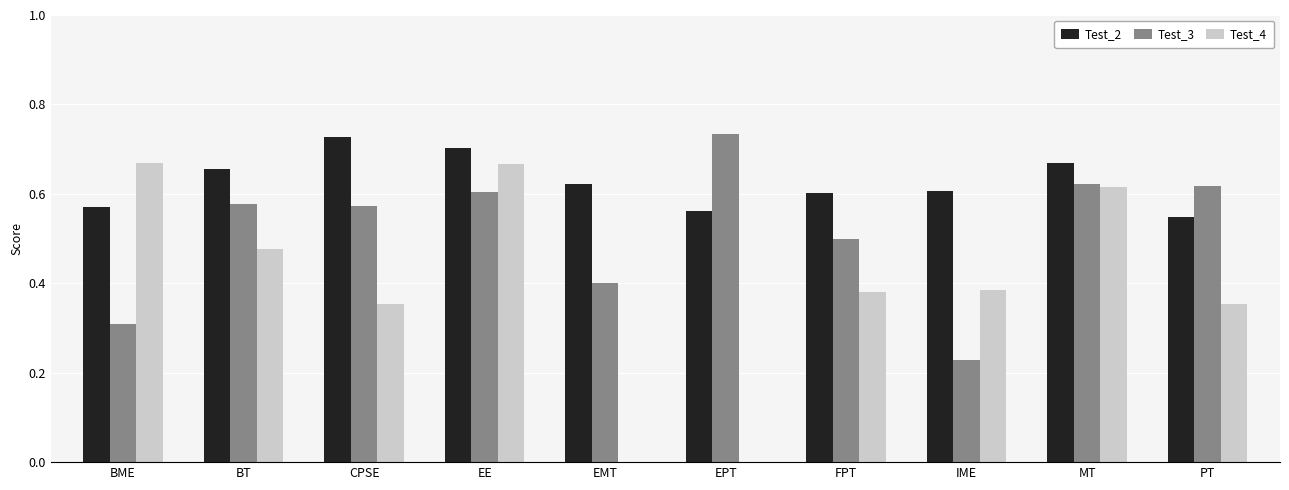

Between EMT and MT, which series saw the biggest shift?

Test_4